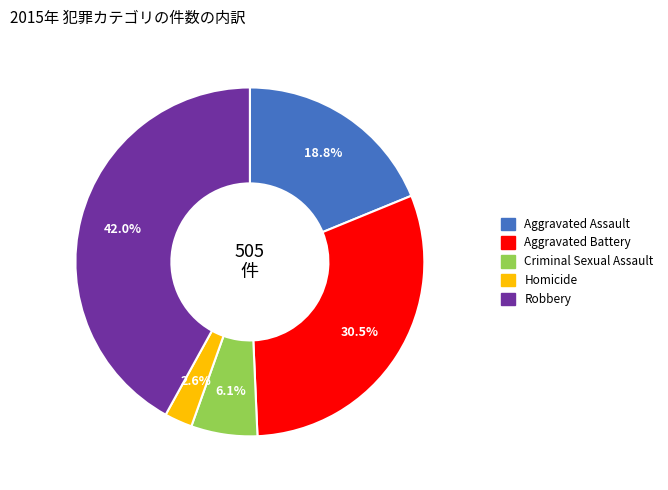

To the nearest percent, what percentage of the pie is Homicide?

3%